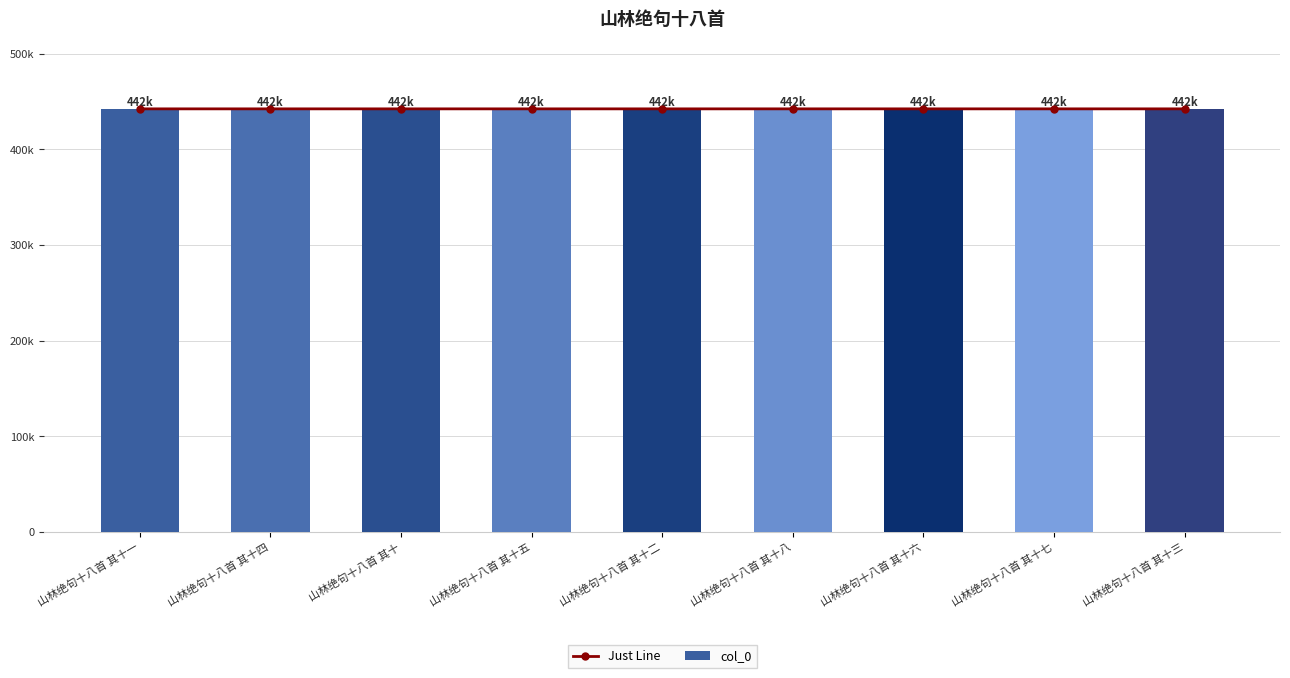

At which category does the chart reach its peak across all series?

山林绝句十八首 其十八